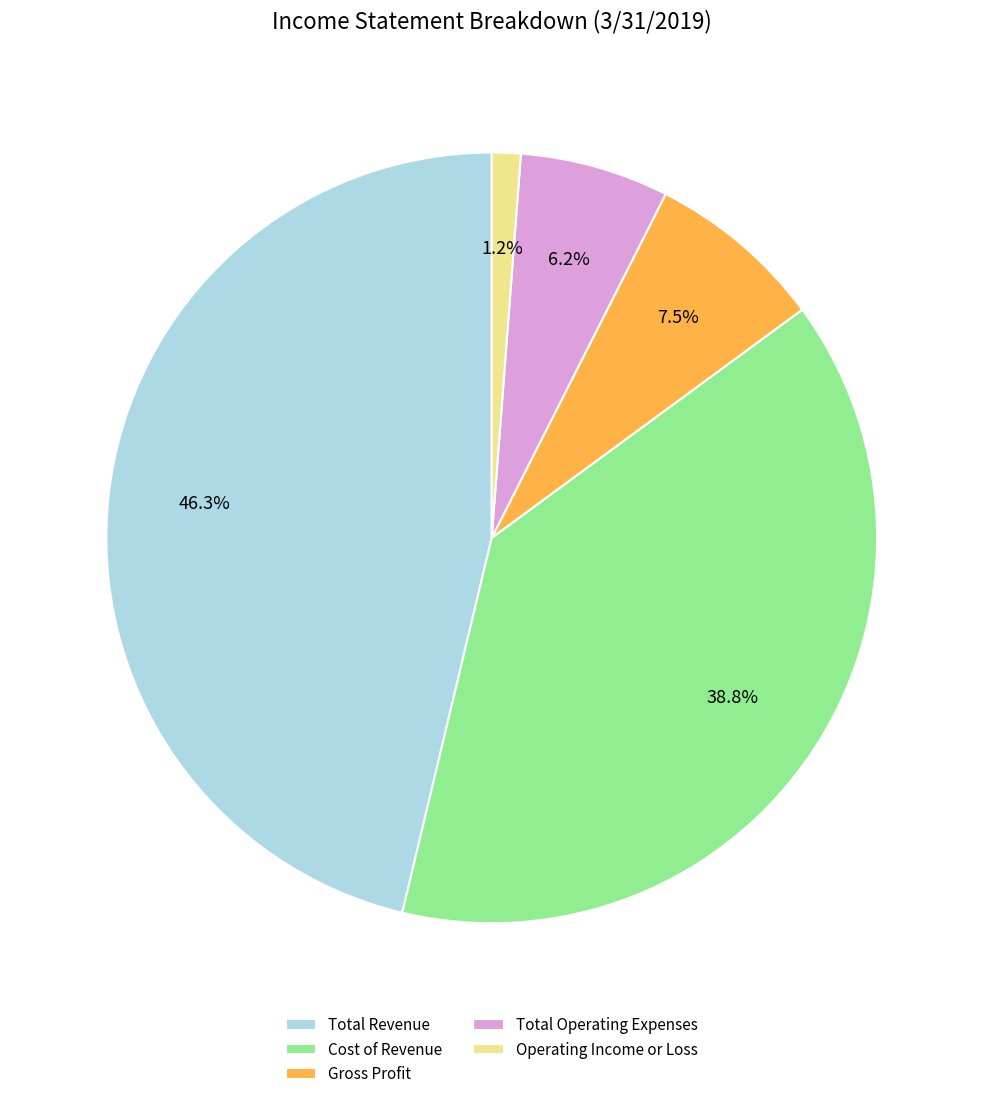

Which category has the smallest portion of the pie?

Operating Income or Loss